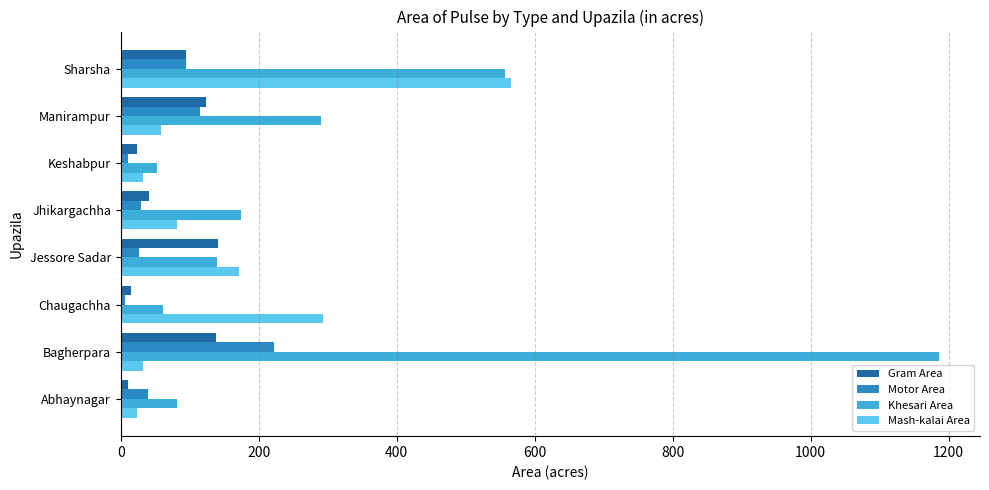

What is the difference between the maximum and minimum values in the Gram Area series?

131